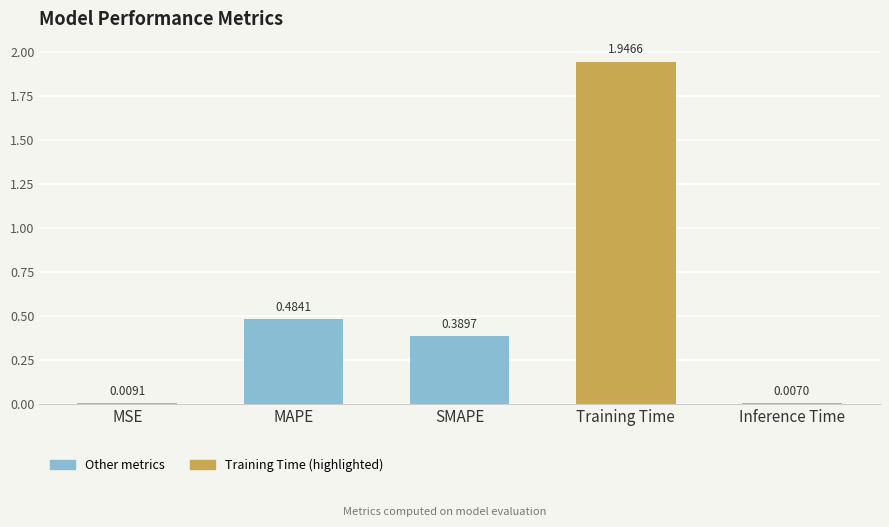

Which category has the highest value across all series?

Training Time